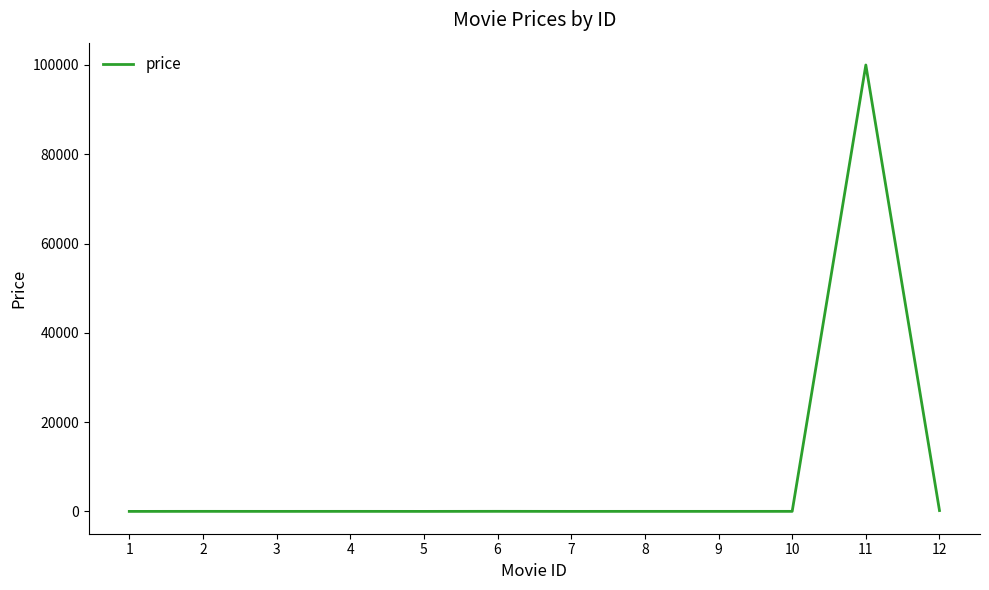

What is the difference between the maximum and minimum values?

99990